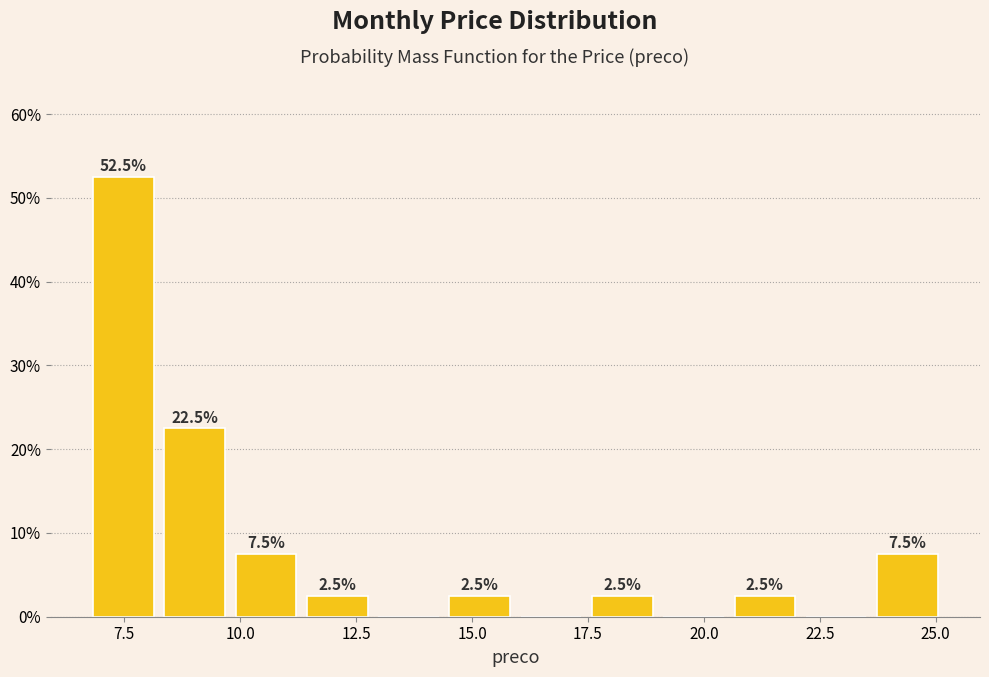

Read against the x-axis, roughly where is the centre of the tallest bar?

7.5